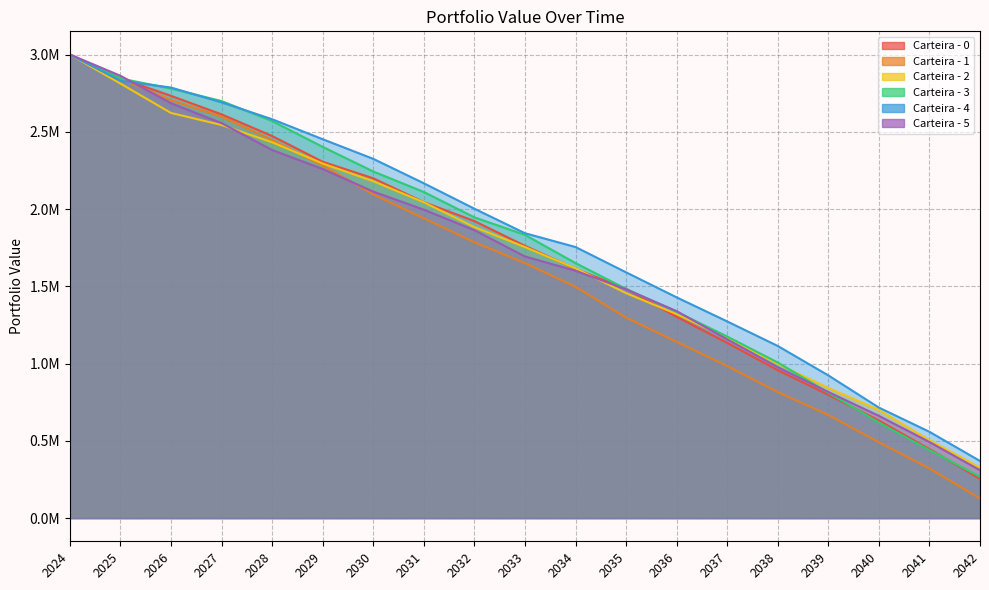

What is the value of the Carteira - 4 point at the 9th from the left?

2002171.8